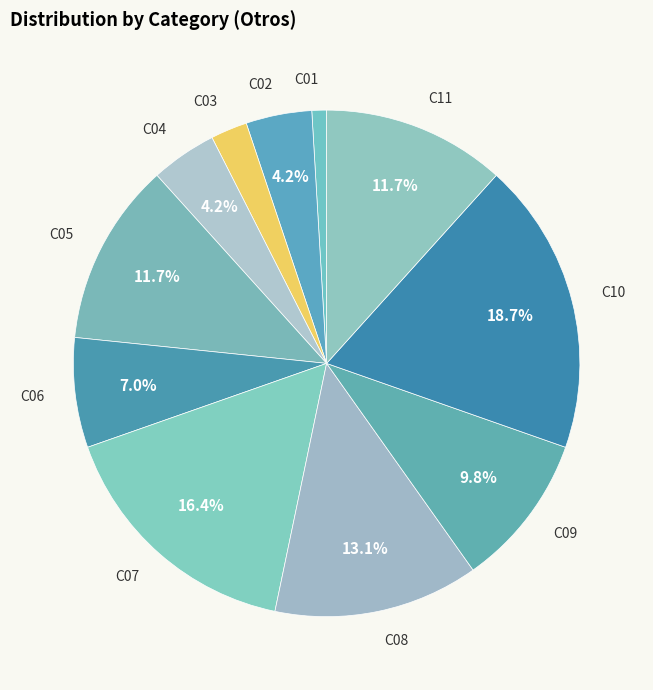

What percentage is the C06 slice, to the nearest percent?

7%